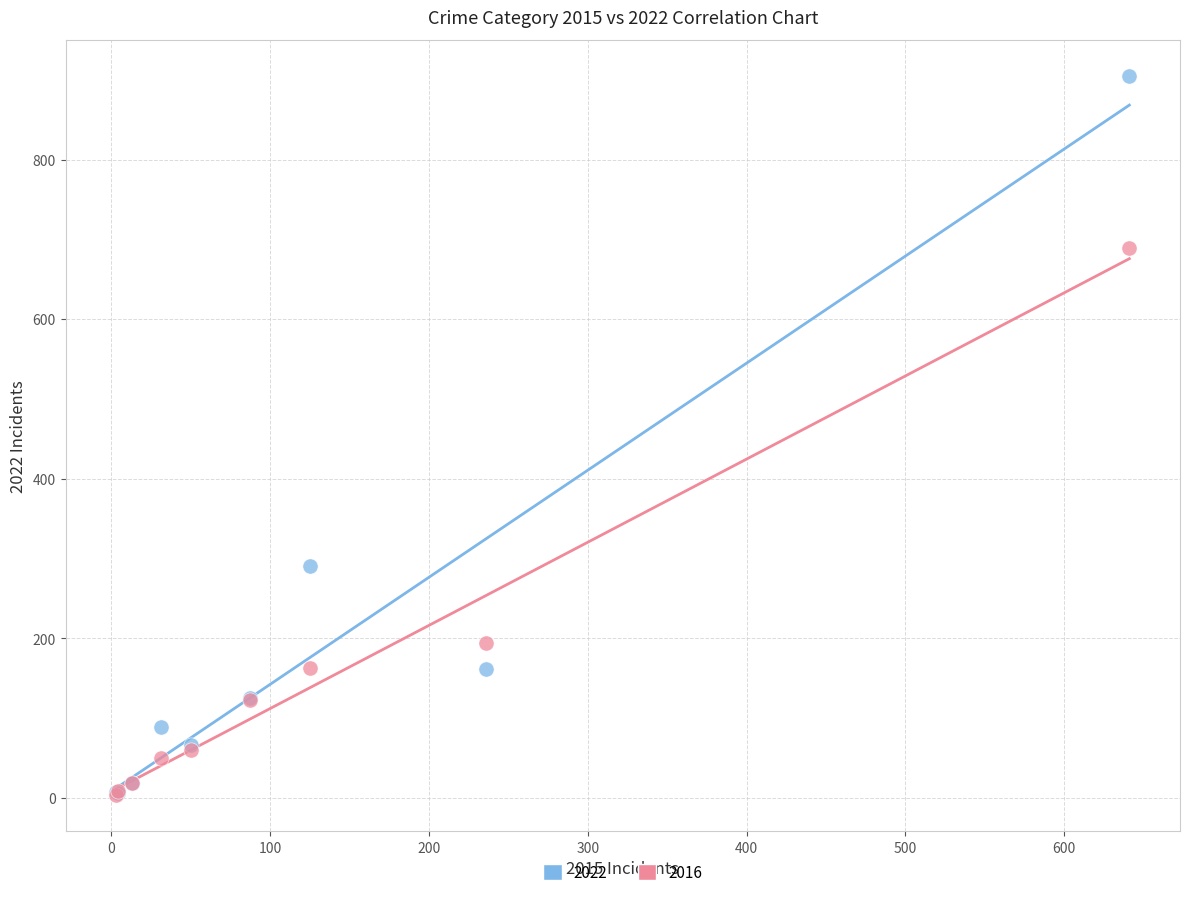

Across all series, what Y value is closest to 454?

291